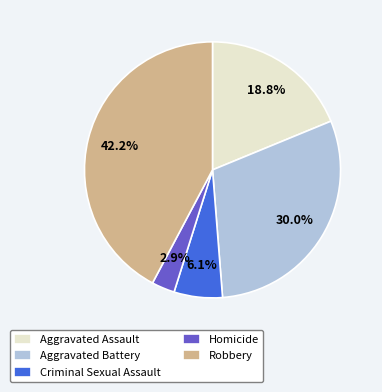

Which has a higher value, Robbery or Homicide?

Robbery